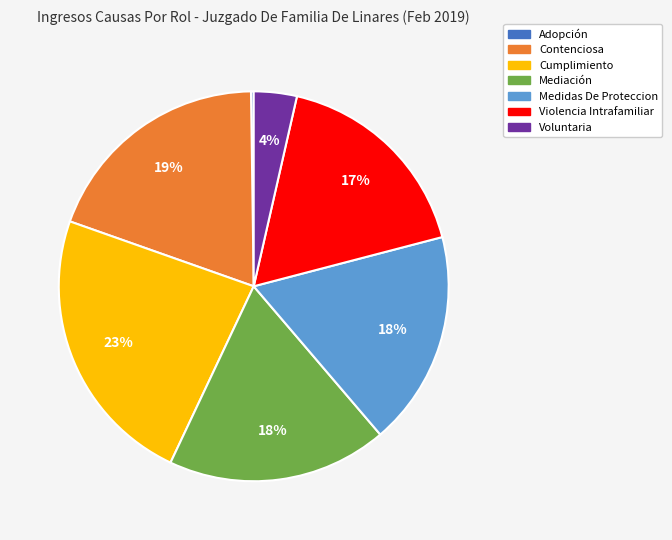

Is it true that Violencia Intrafamiliar is 11% of the pie?

False